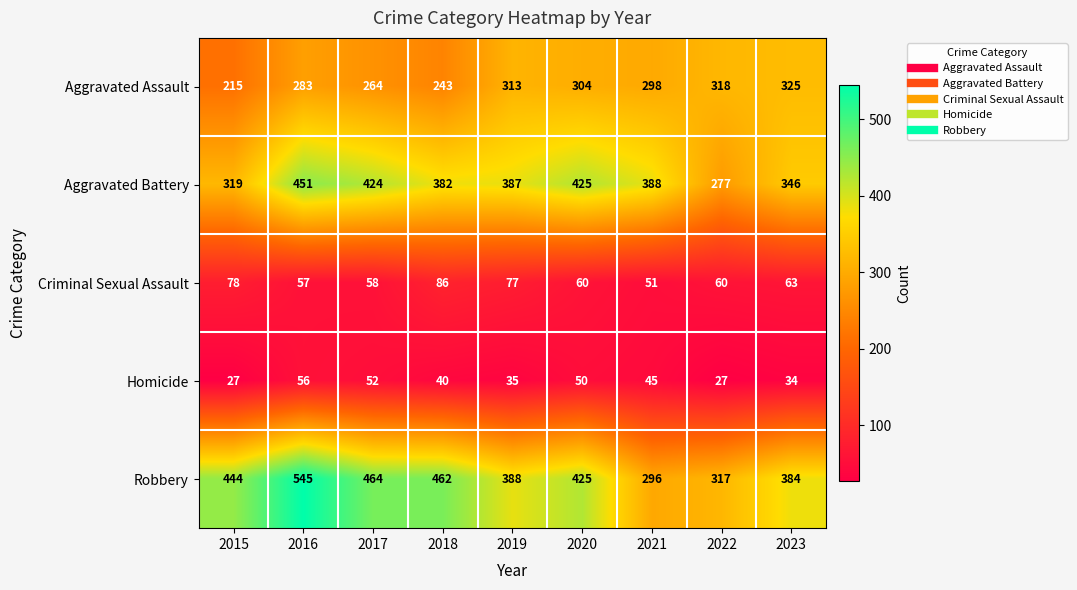

What is the maximum value shown in the chart?

545